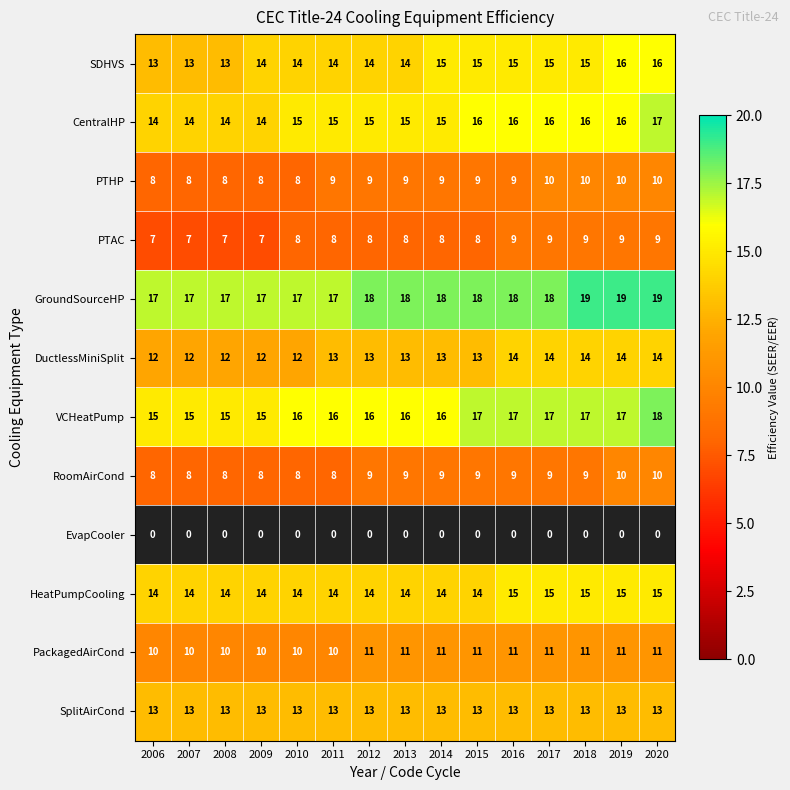

Is the value of GroundSourceHP at 2020 greater than the value of SplitAirCond at 2013?

Yes